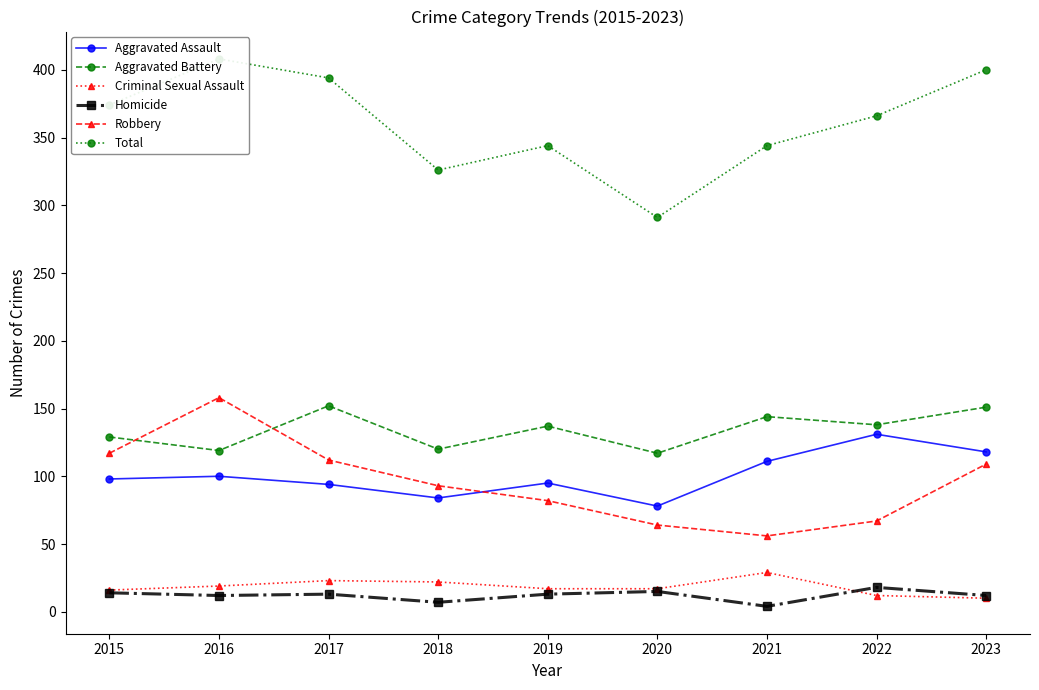

What is the greatest value displayed?

408